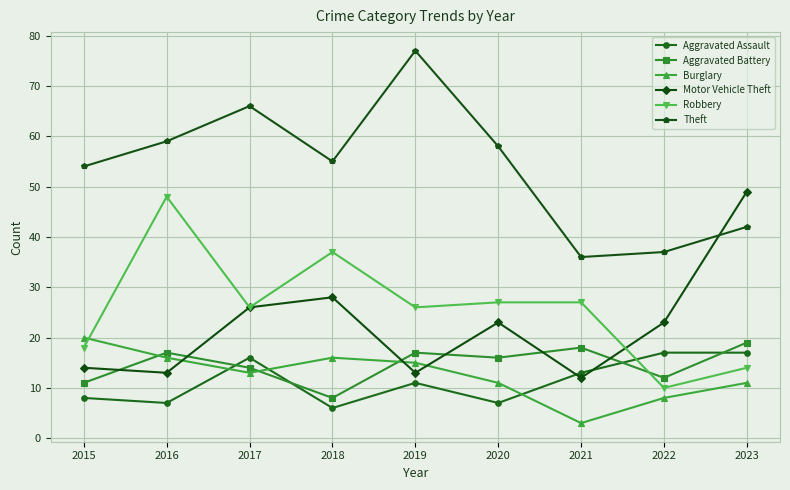

Reading left to right, what are all the values shown in this chart?

Aggravated Assault: 8	7	16	6	11	7	13	17	17
Aggravated Battery: 11	17	14	8	17	16	18	12	19
Burglary: 20	16	13	16	15	11	3	8	11
Motor Vehicle Theft: 14	13	26	28	13	23	12	23	49
Robbery: 18	48	26	37	26	27	27	10	14
Theft: 54	59	66	55	77	58	36	37	42